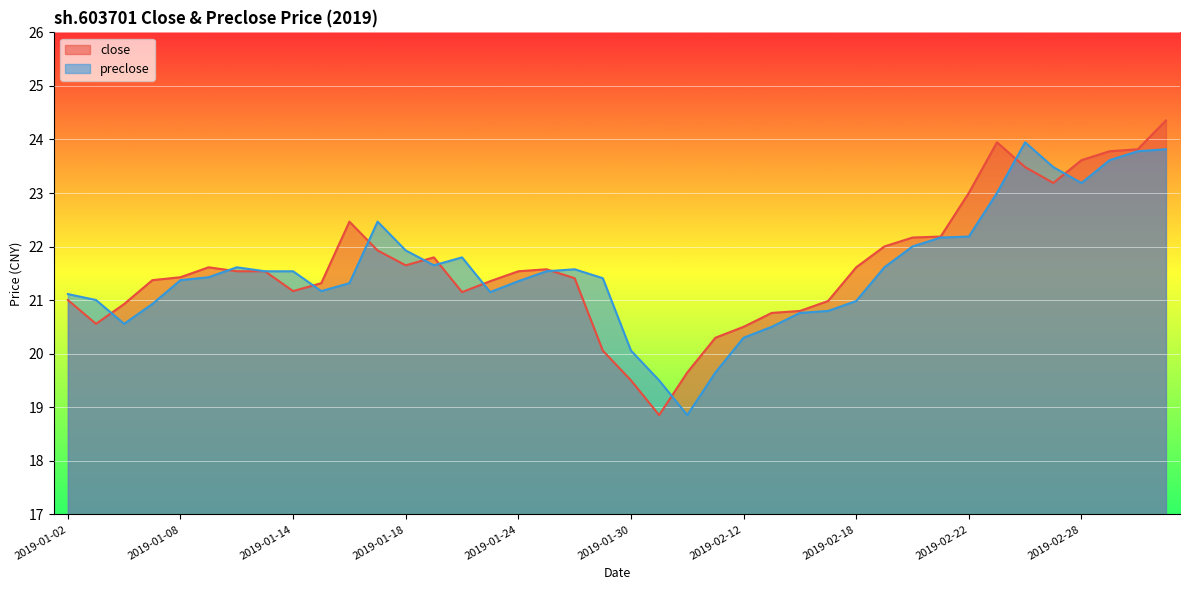

What is the sum of the close values at 2019-01-25 and 2019-01-07?

42.9